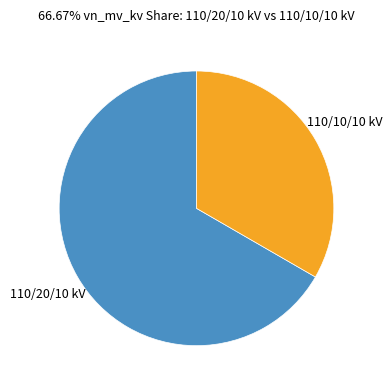

Is there a majority slice in this chart?

Yes